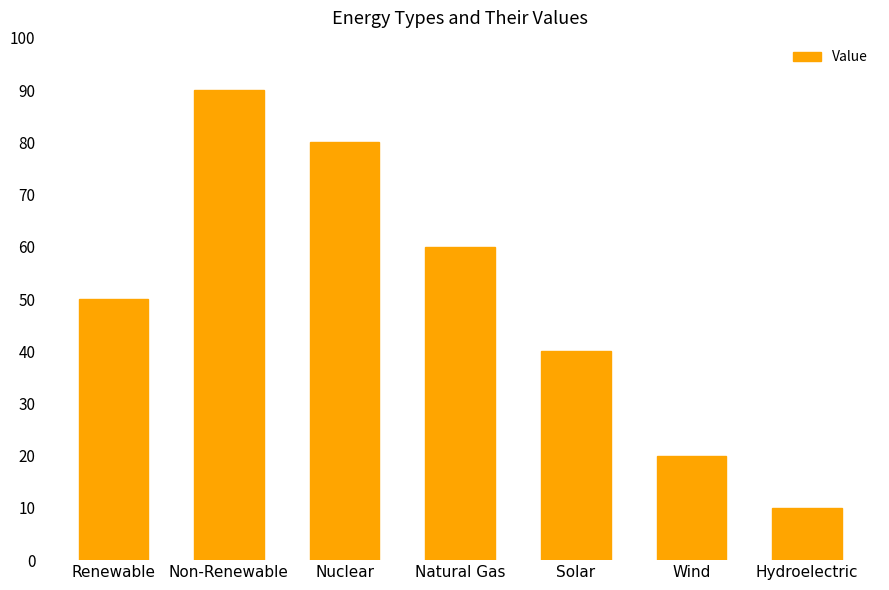

Between Non-Renewable and Wind, which is larger?

Non-Renewable